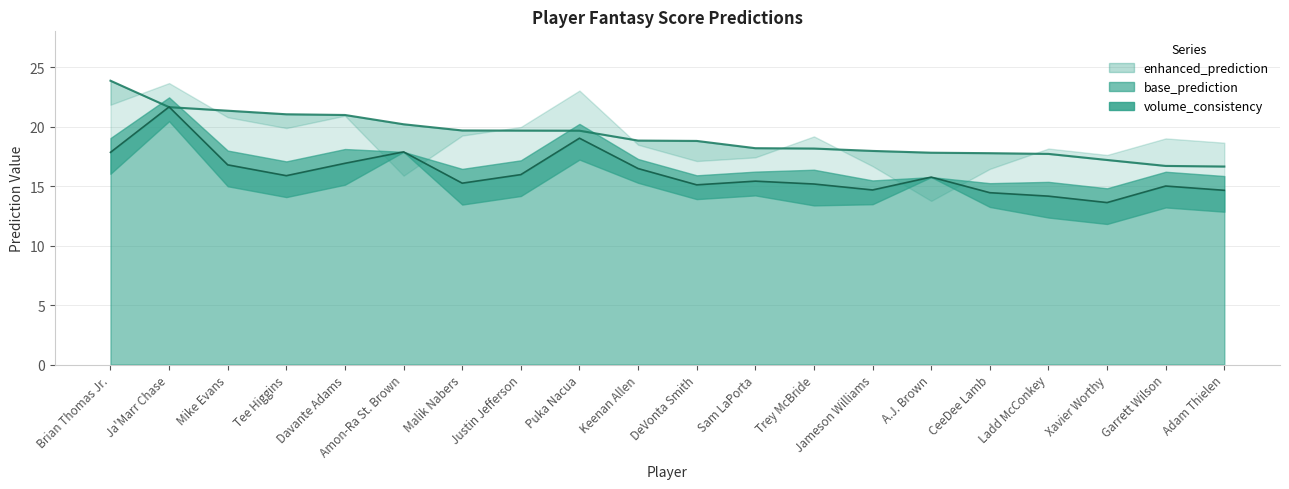

At which label is enhanced_prediction closest to 20?

Amon-Ra St. Brown